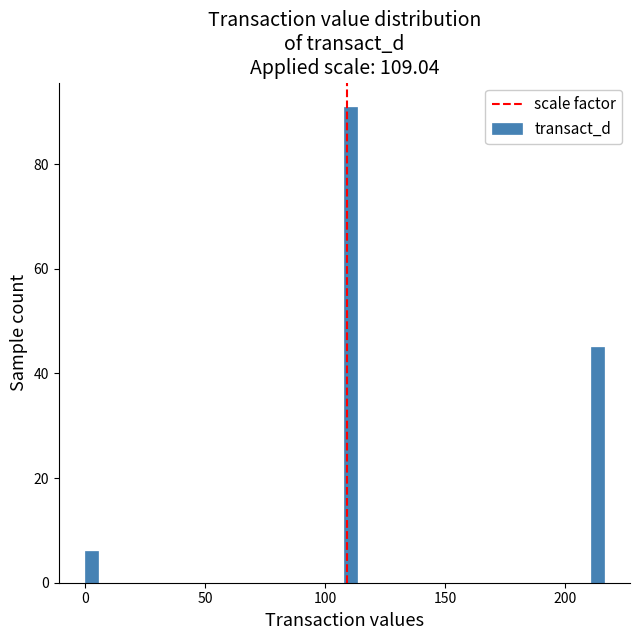

Read against the x-axis, roughly where is the centre of the tallest bar?

110